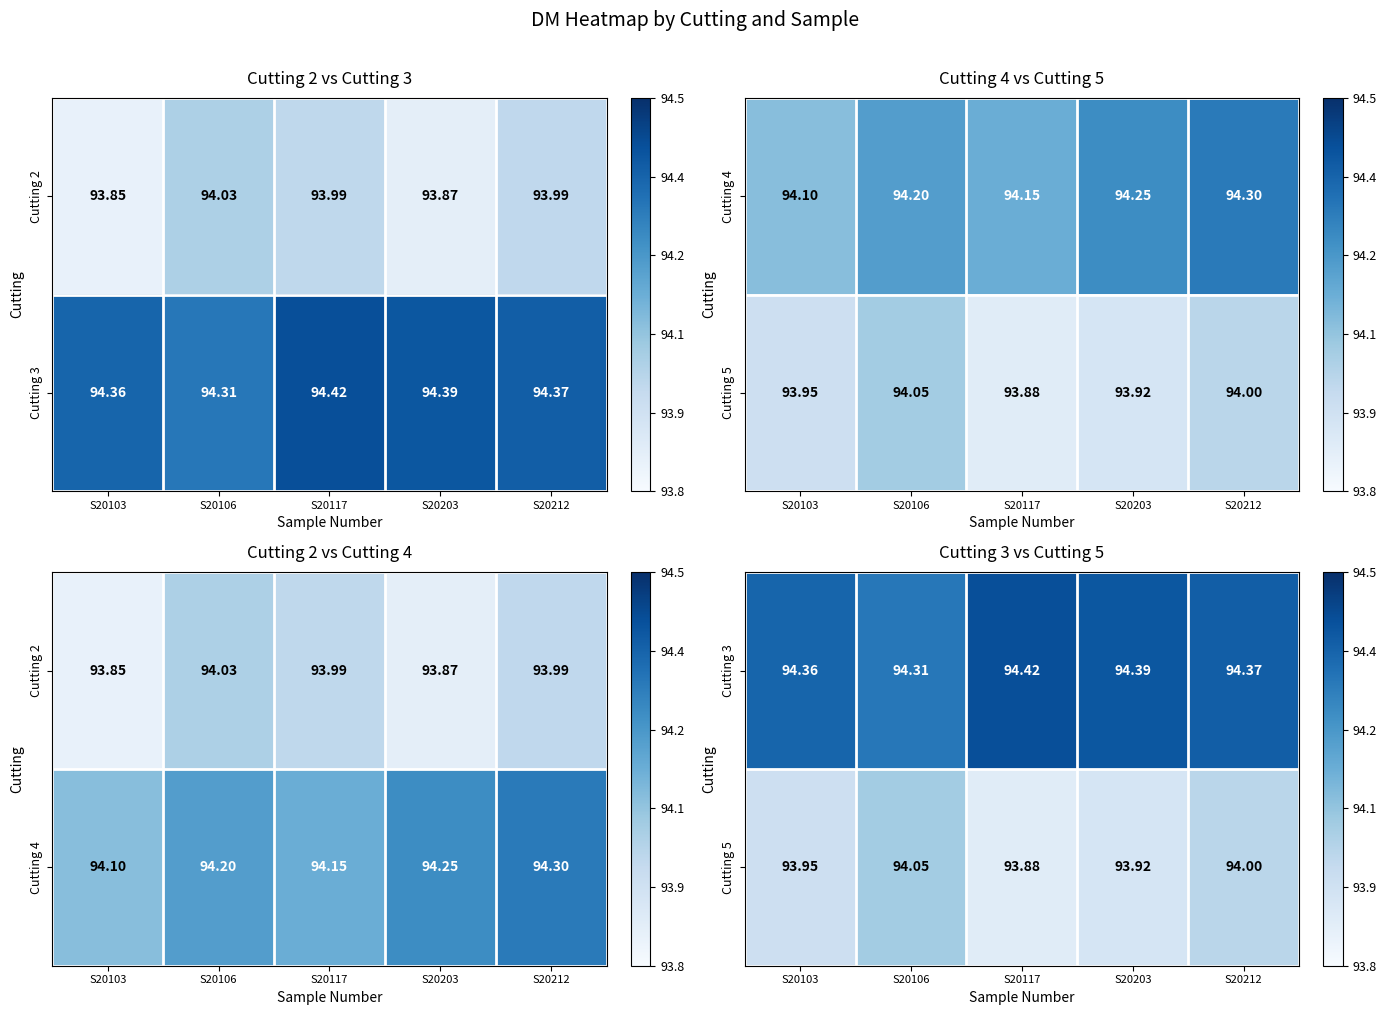

Is the value of Cutting 5 at S20117 greater than the value of Cutting 3 at S20103?

No